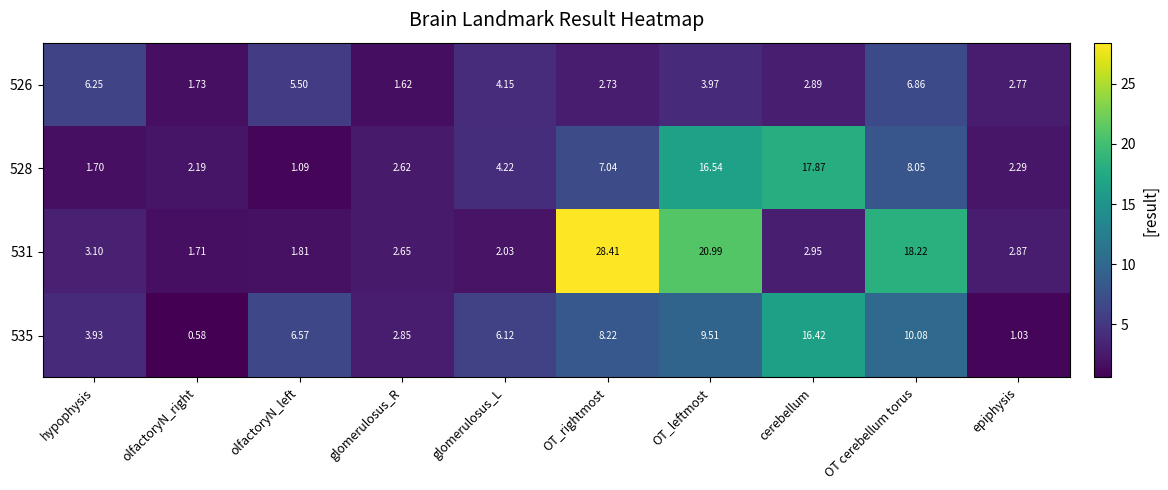

Where does the 535 series first go above 6?

olfactoryN_left